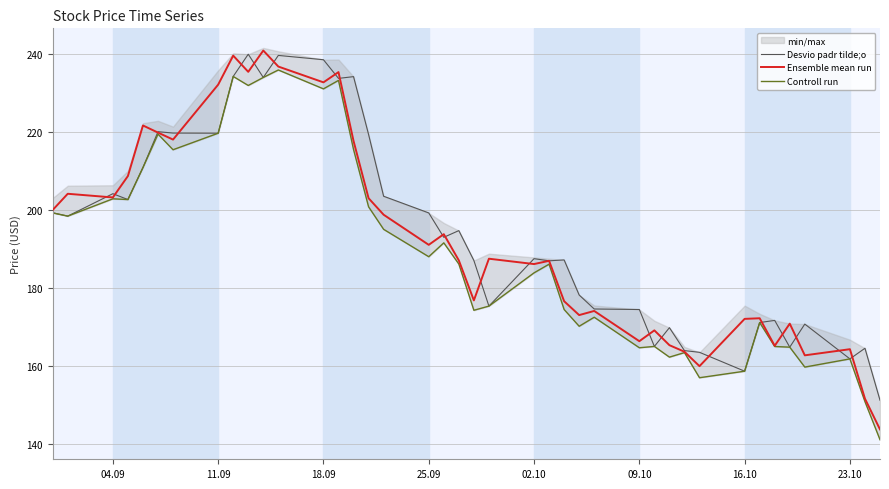

How many lines are shown in the chart?

3